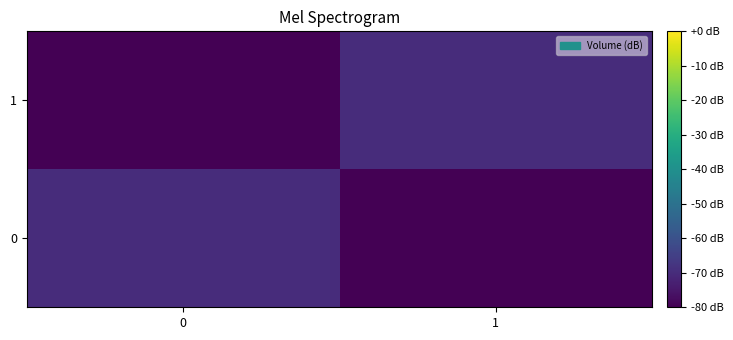

Count the number of data series in this chart.

2